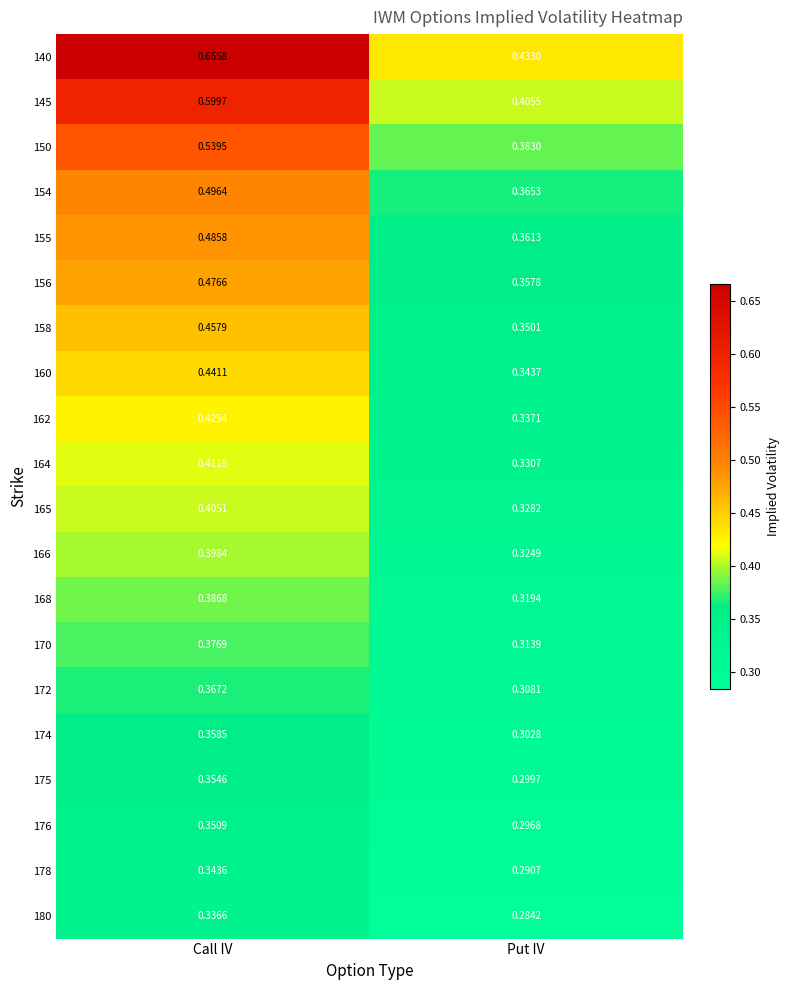

At which label is 174 closest to 0?

Put IV